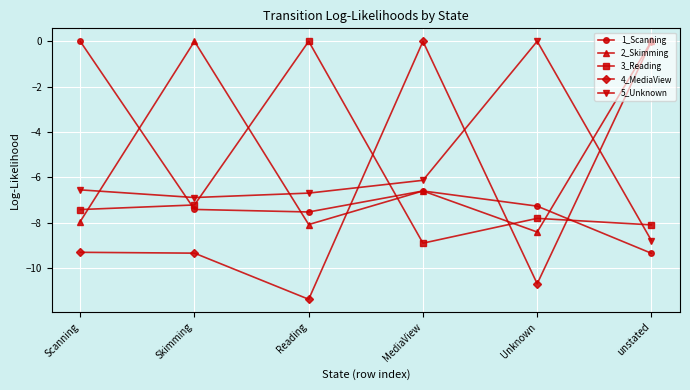

How many values in the 3_Reading series are below -7?

5